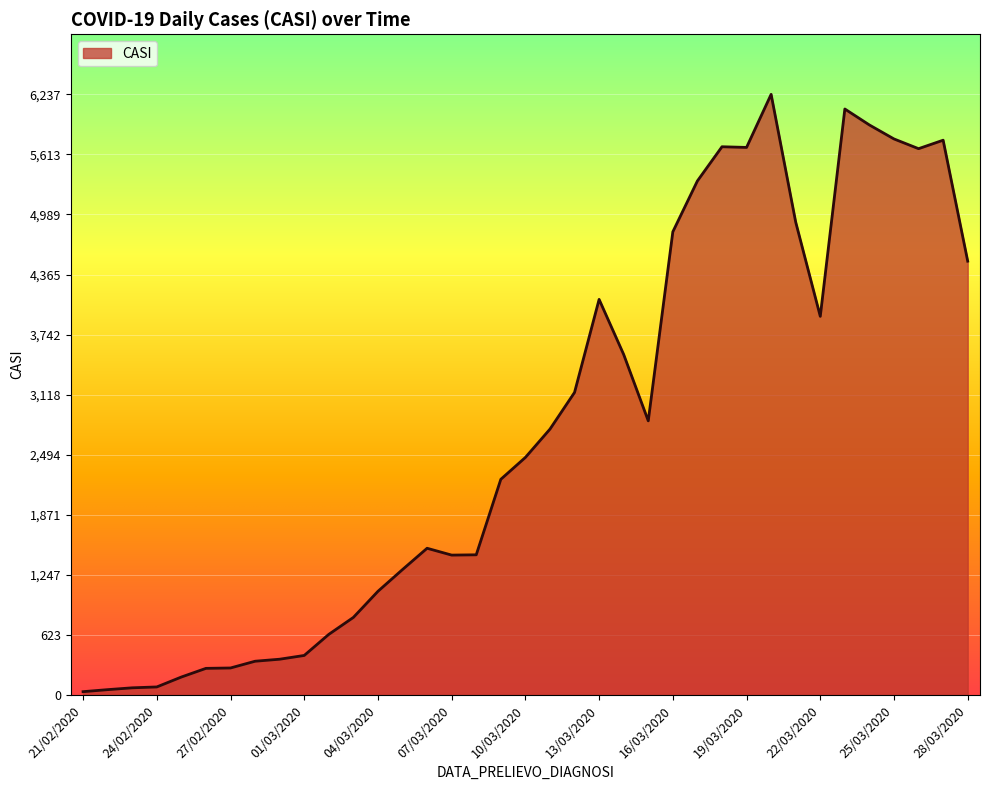

What is the minimum value shown in the chart?

35